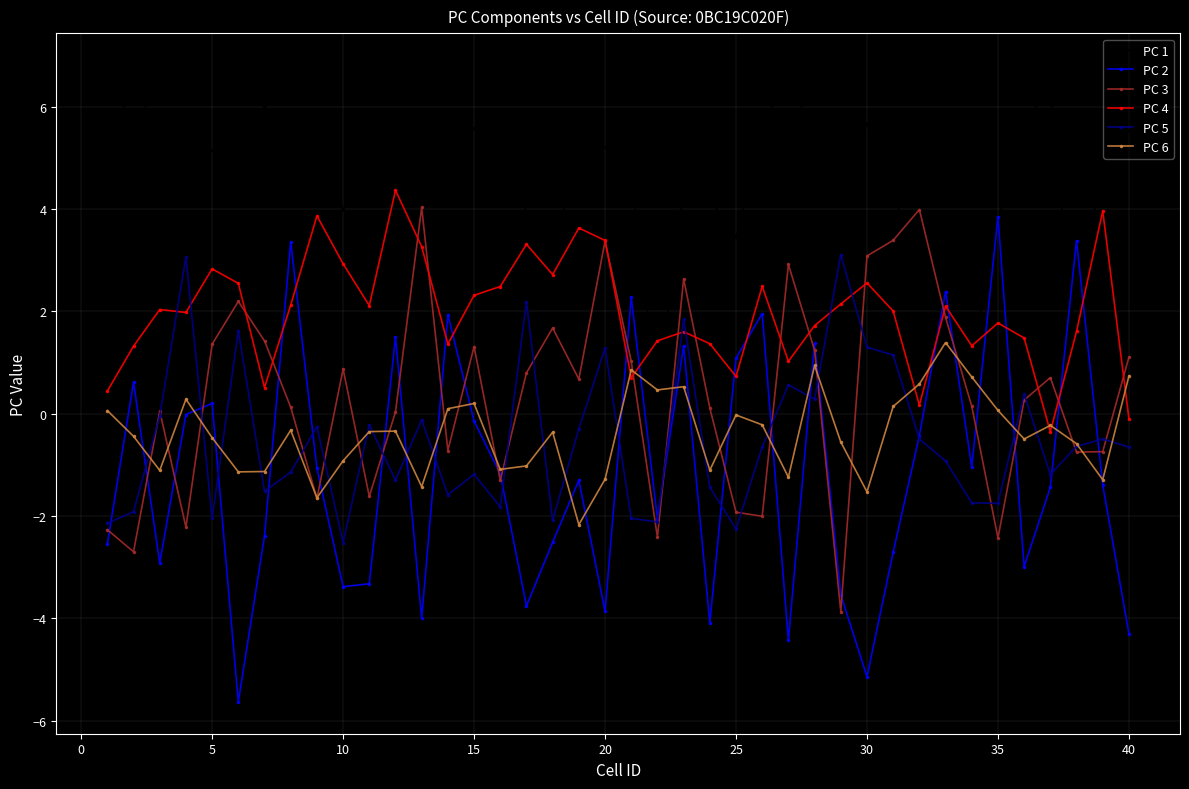

Which series has the largest total across all categories?

PC 1